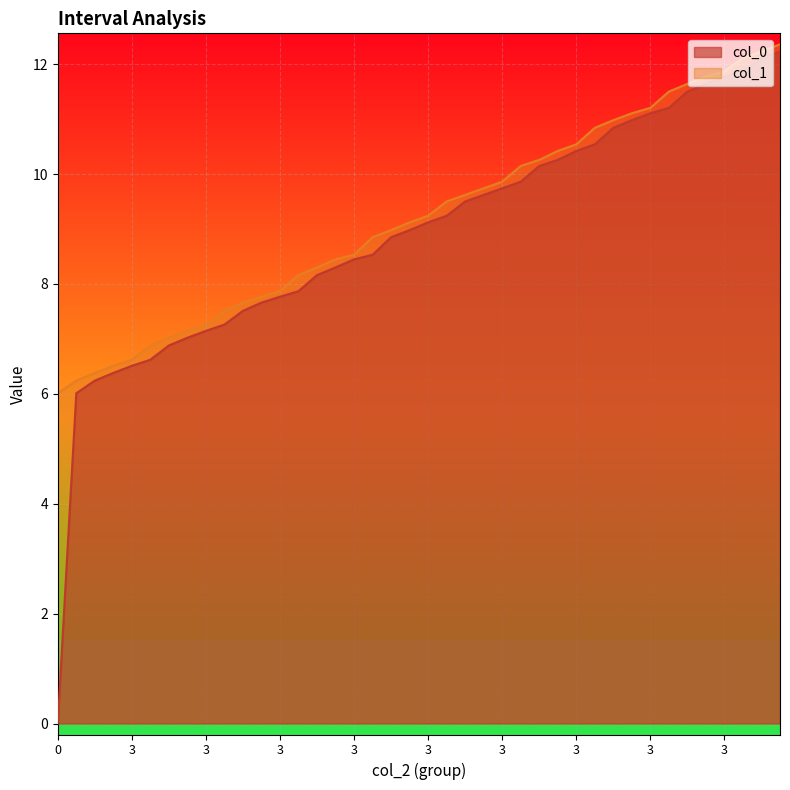

What is the difference between the second highest and minimum values in the col_0 series?

12.1